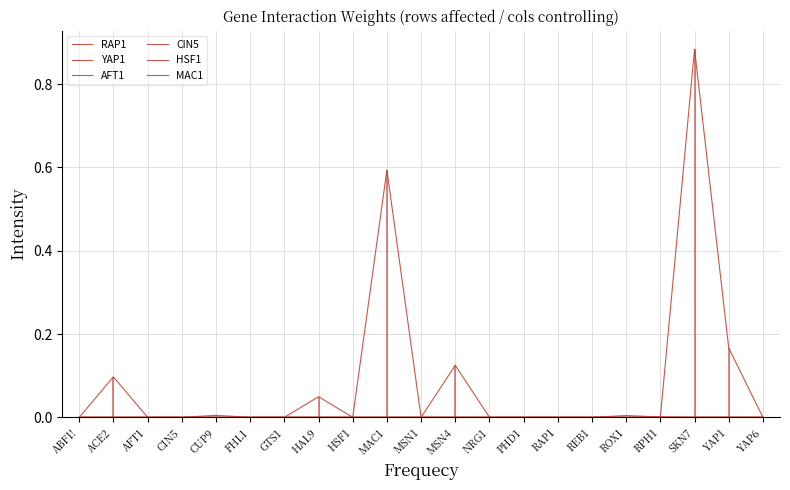

What are all the series names shown in the legend?

RAP1, YAP1, AFT1, CIN5, HSF1, MAC1